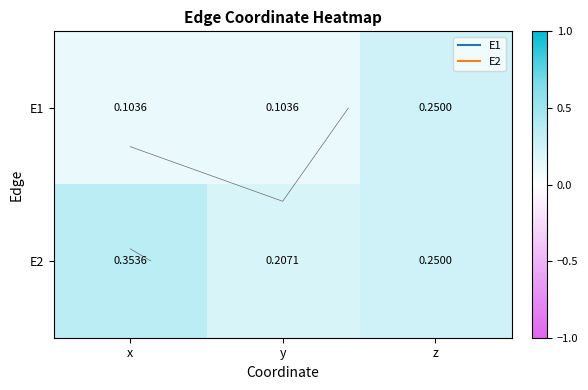

Which series has the largest range (max minus min)?

E2